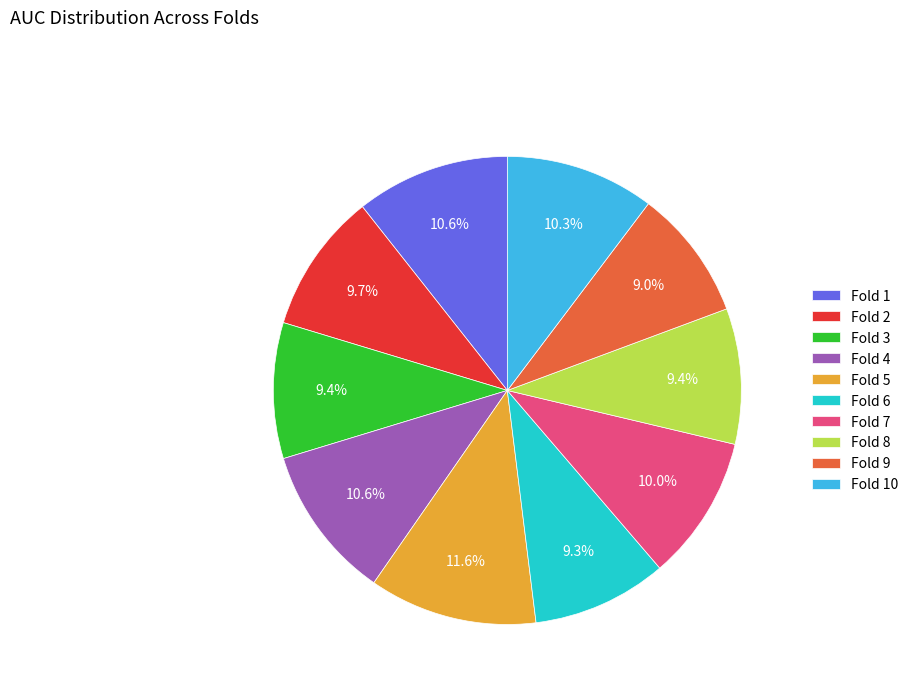

To the nearest percent, what percentage of the pie is Fold 9?

9%